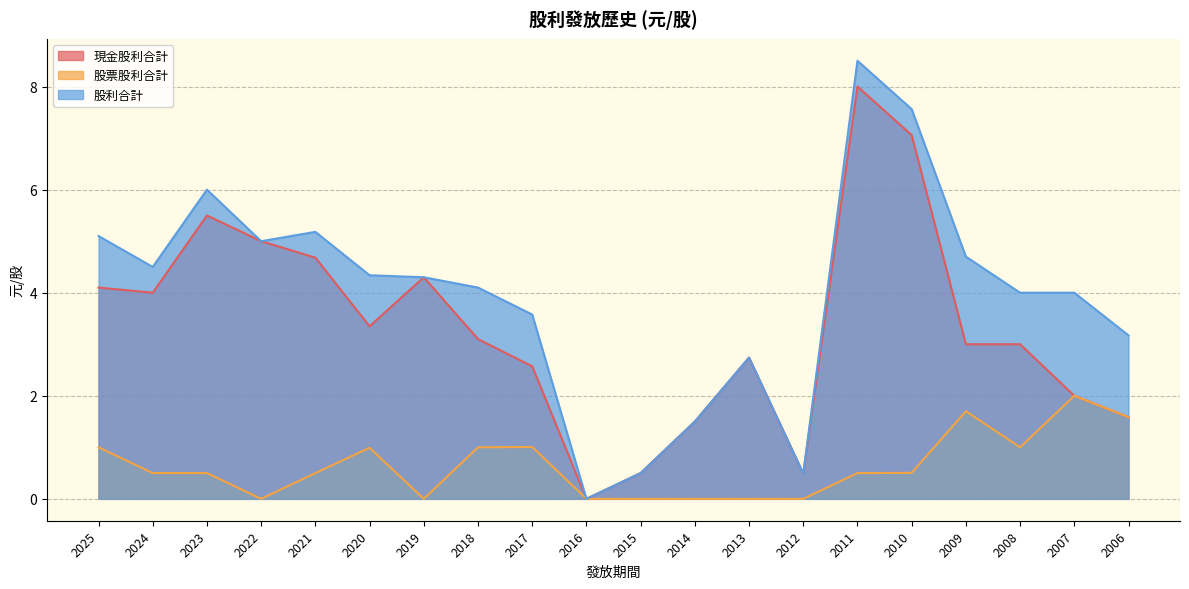

True or false: 現金股利合計 and 股票股利合計 cross at least once.

False